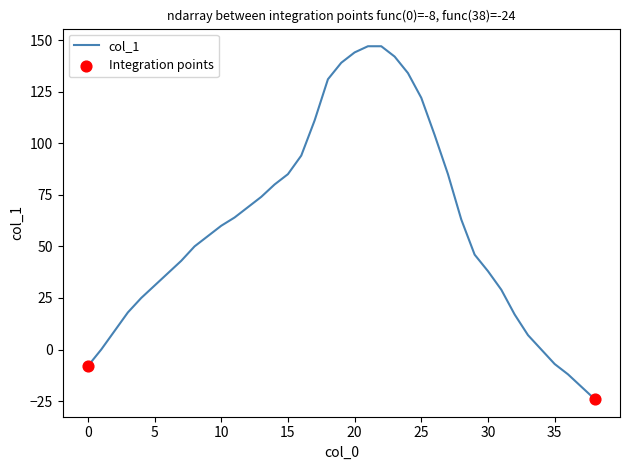

What is the greatest value displayed?

147